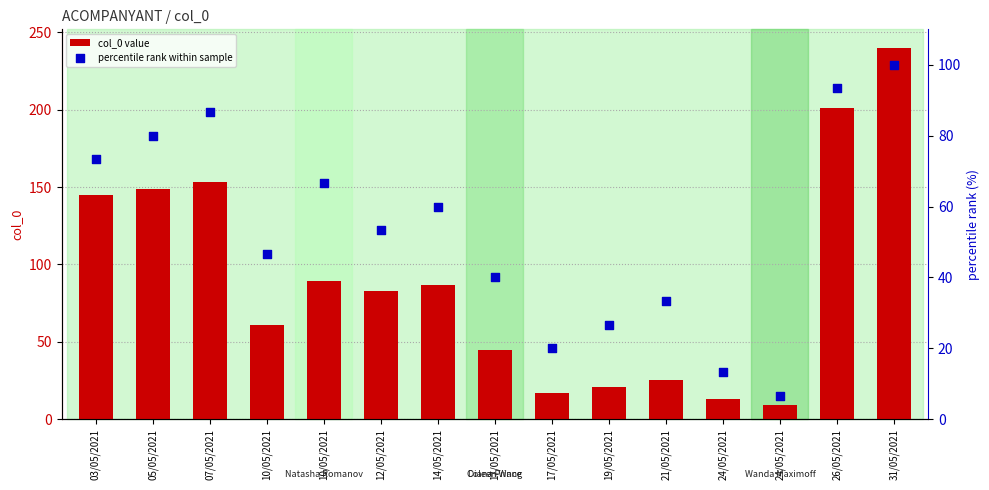

Which series has the largest Y range (max minus min)?

col_0 value